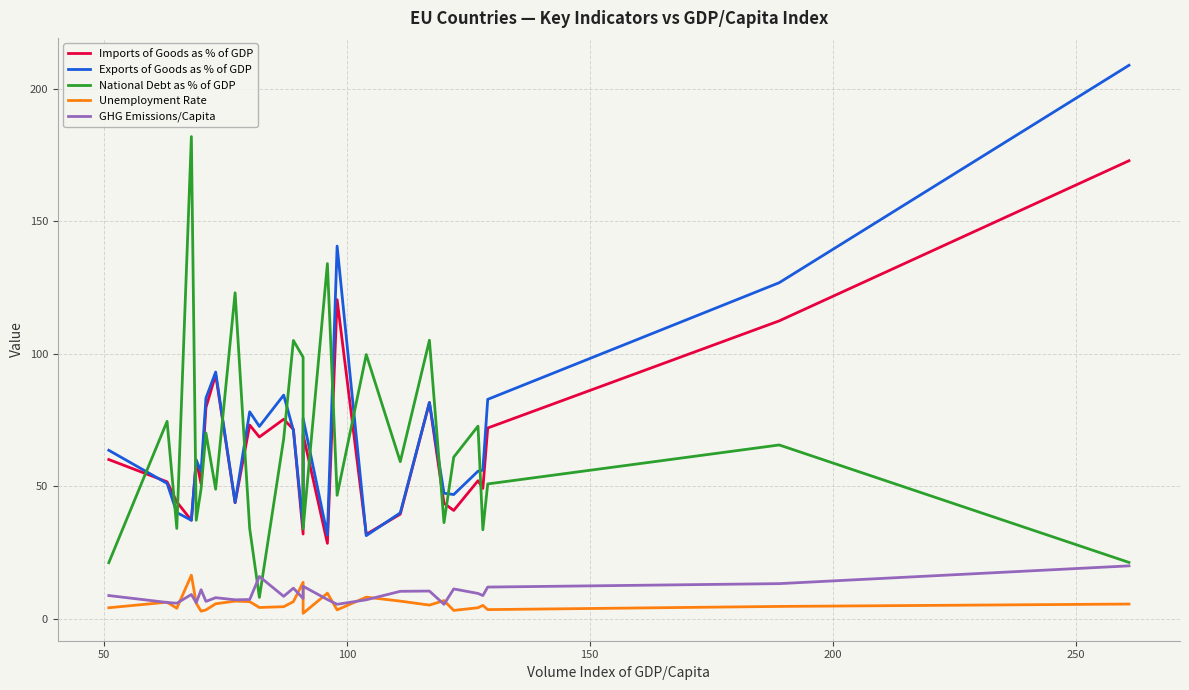

The National Debt as % of GDP series shows 5.0 at 10. True or false?

False